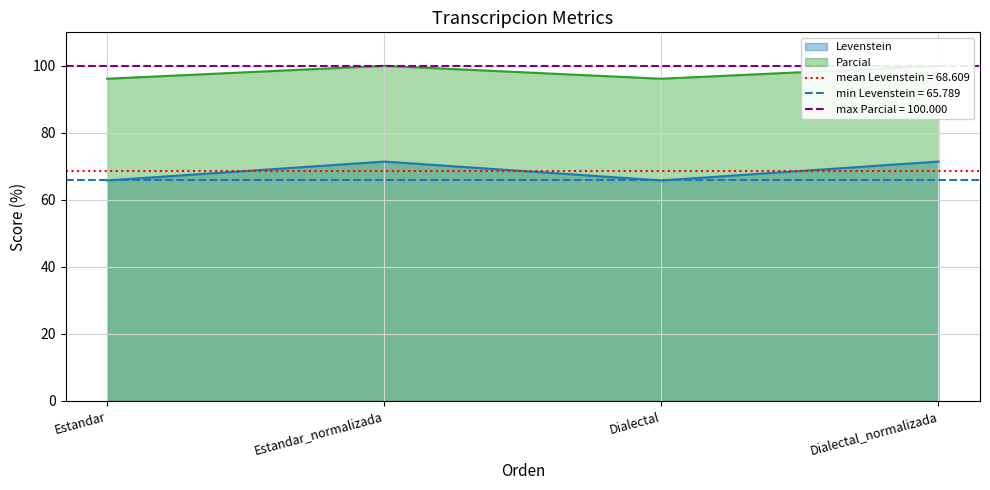

What are all the series names shown in the legend?

Levenstein, Parcial